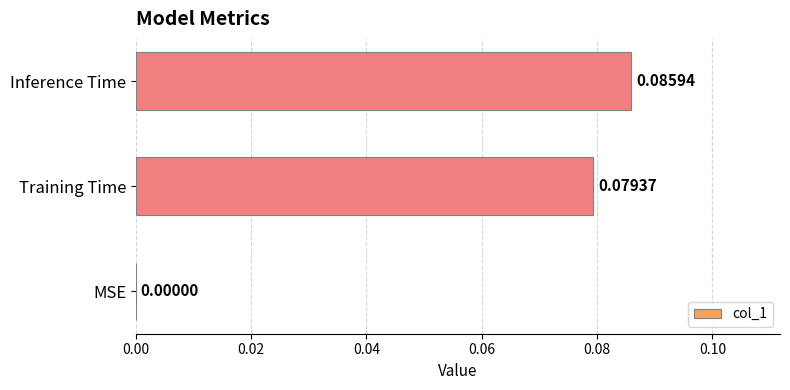

At which label is the value closest to 0?

MSE